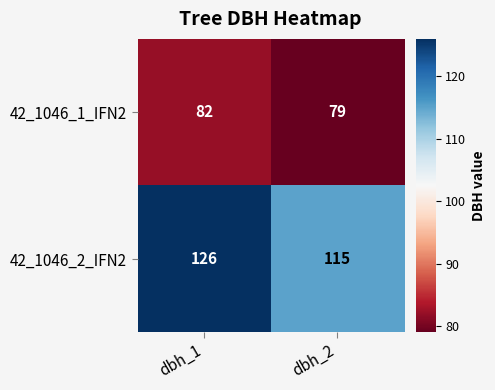

At how many categories does at least one series exceed 90?

2